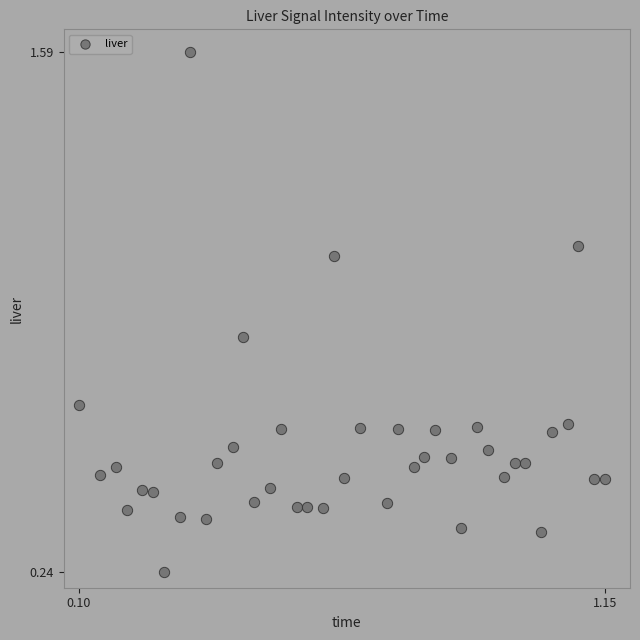

What is the range of X values (max minus min)?

1.0